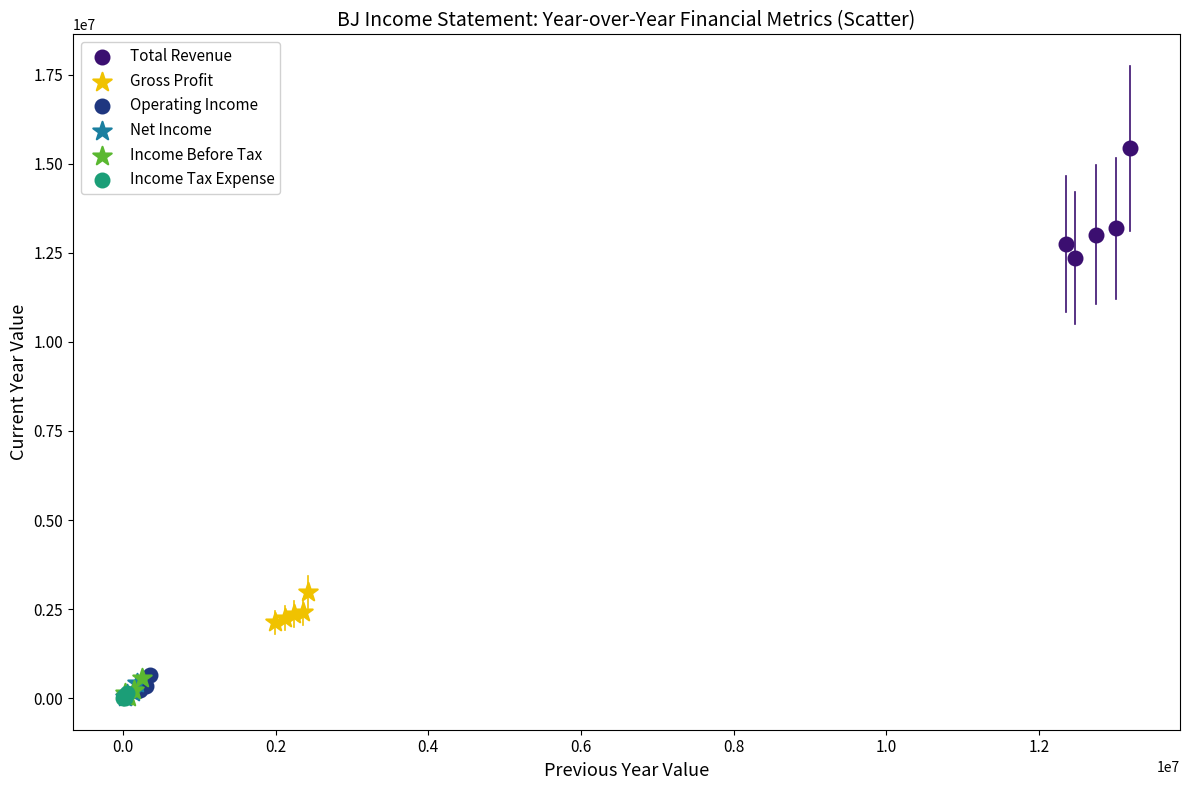

Which series reaches the maximum Y coordinate?

Total Revenue